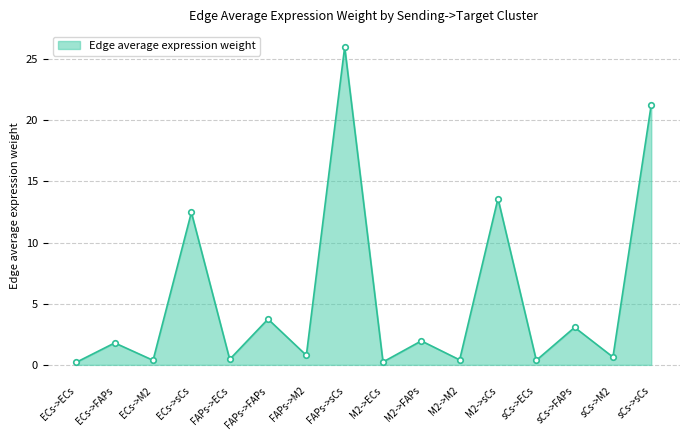

At which category does the chart reach its peak across all series?

FAPs->sCs